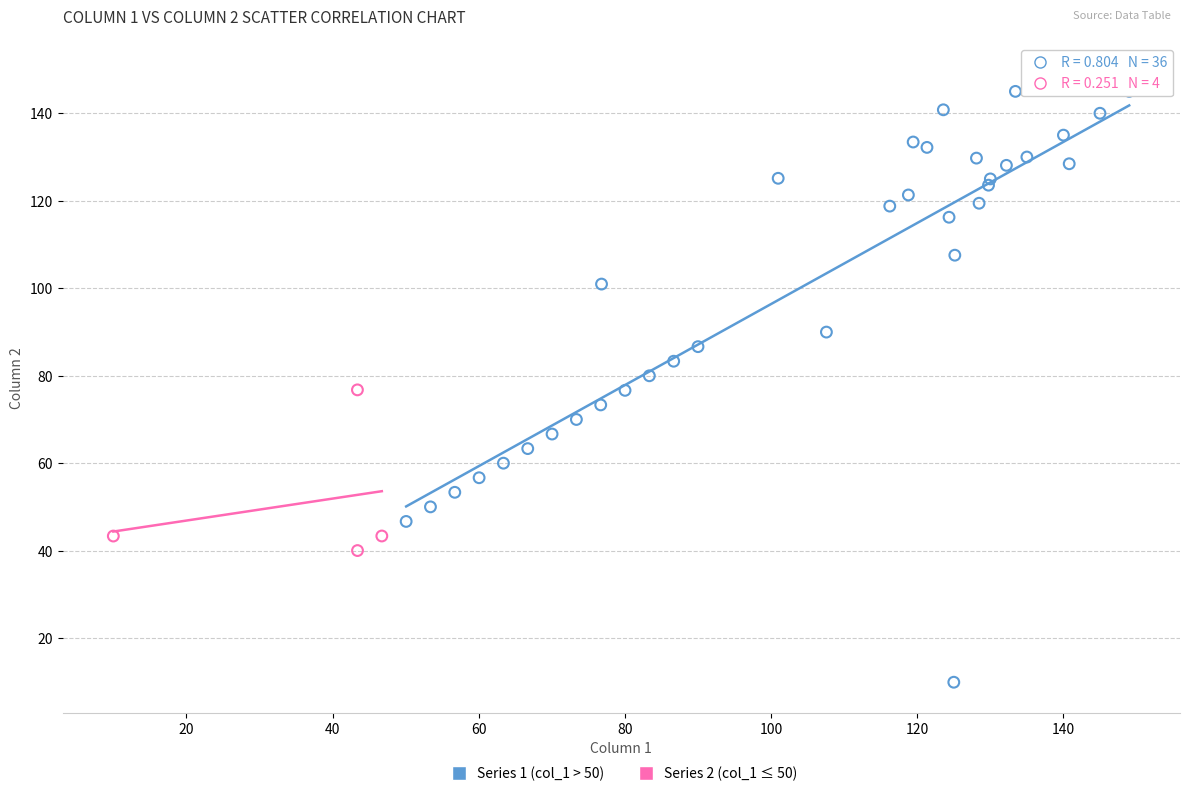

Which series contains the lowest Y value?

Series 1 (col_1 > 50)